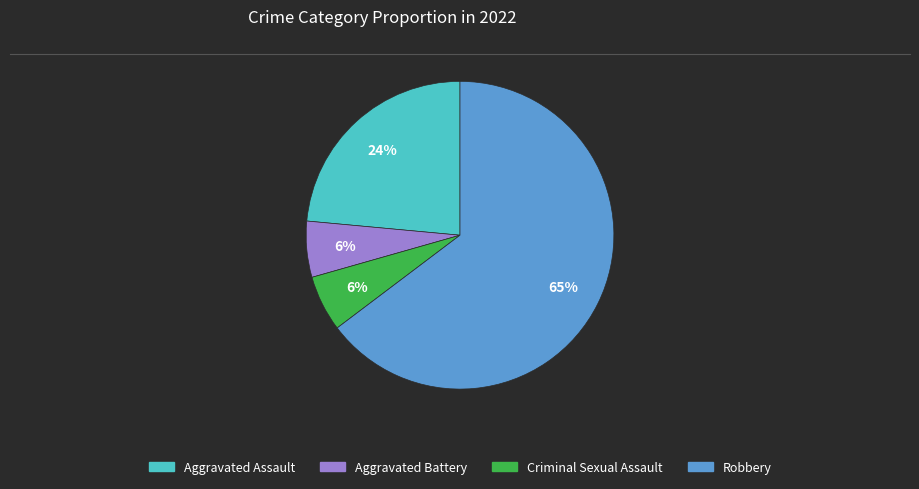

To the nearest percent, what is the difference between the Aggravated Assault and Aggravated Battery slice percentages?

18%